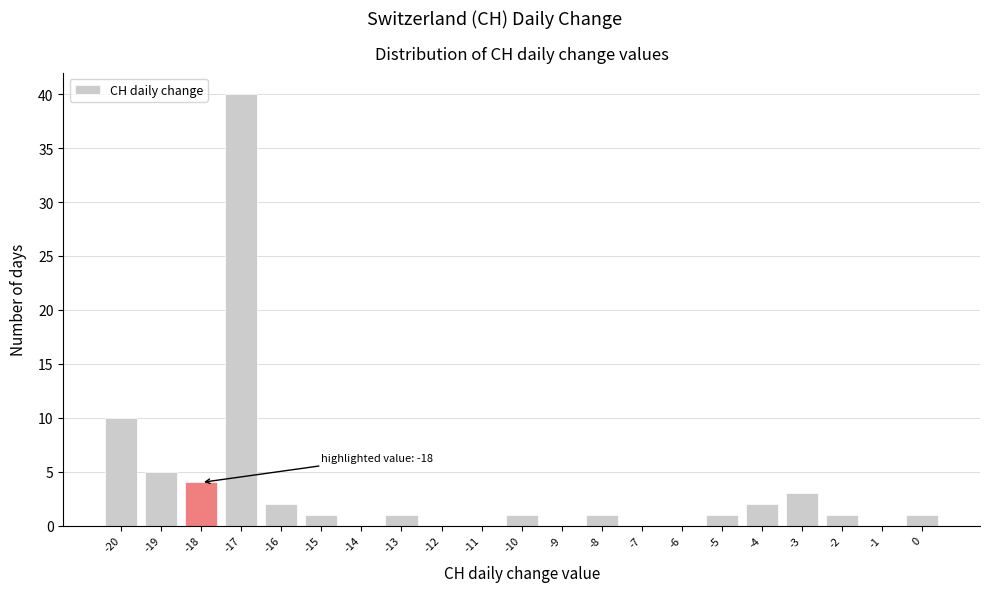

Over which range of the x-axis is the bar tallest?

-17.5 to -16.5